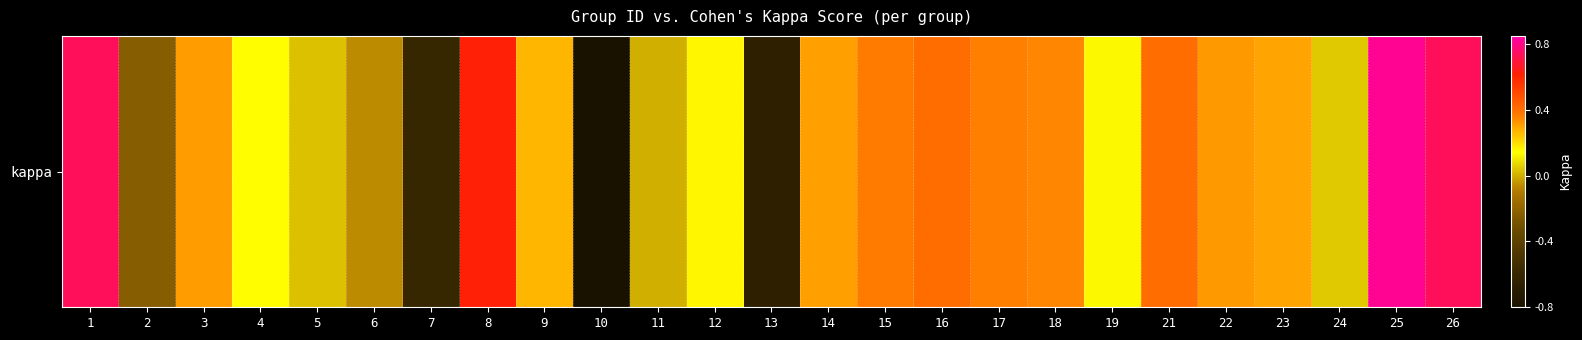

The value at 2 is -0.2. True or false?

True